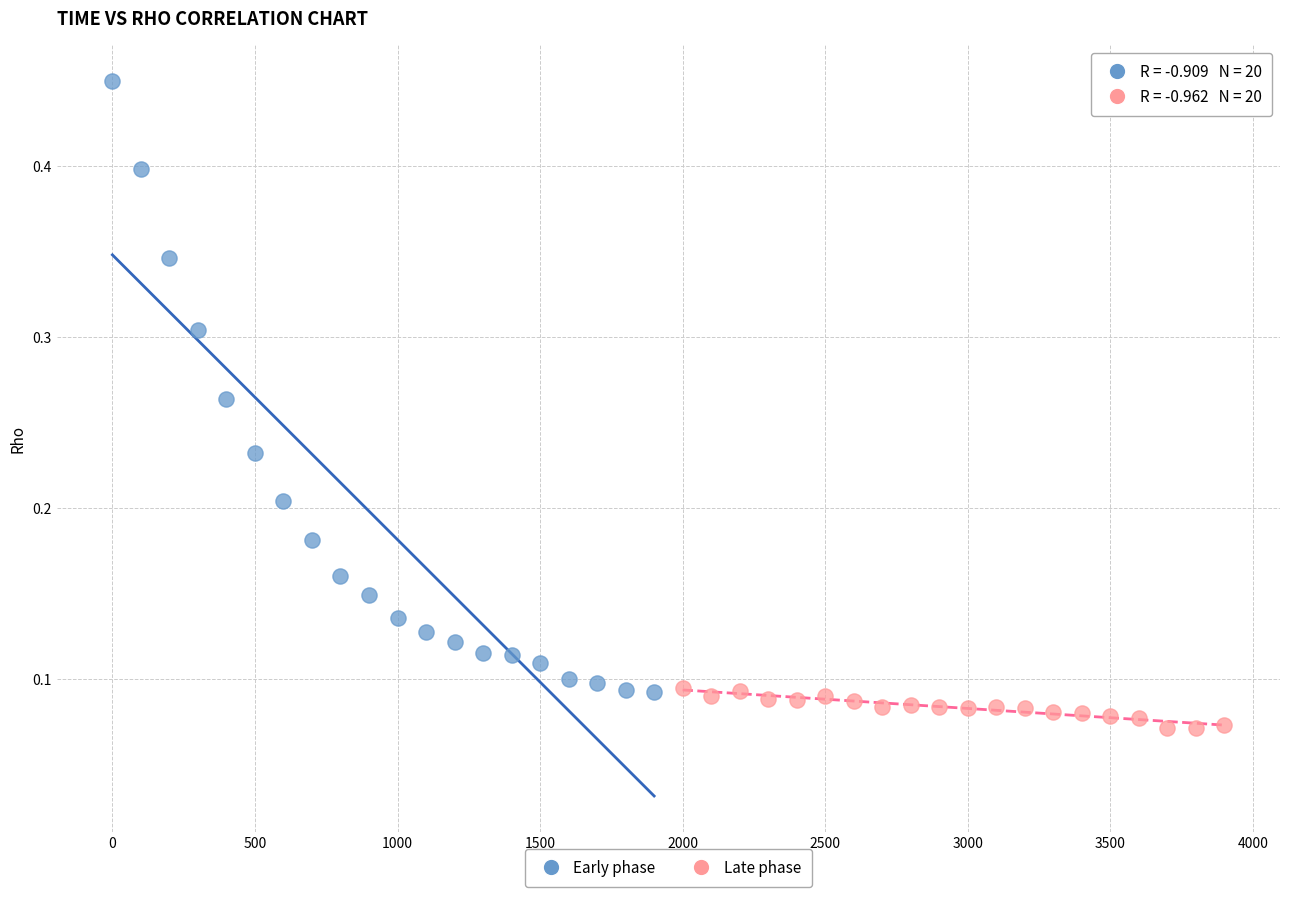

Which series has the widest spread of Y values?

Early phase